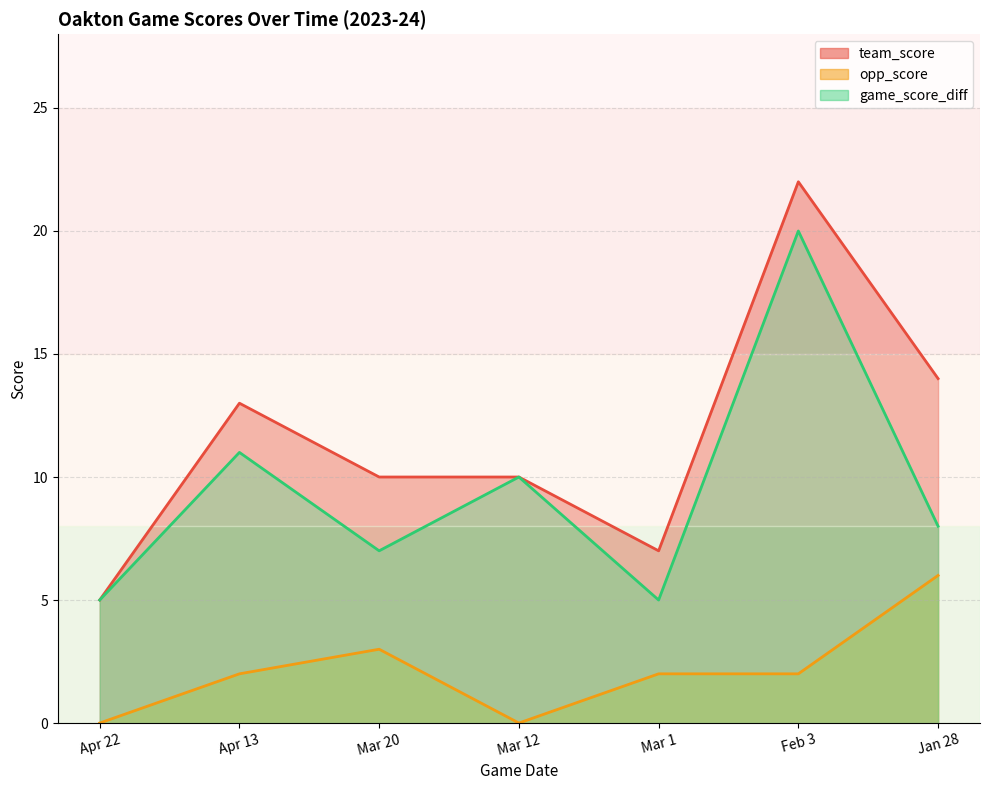

True or false: opp_score has more than 2 interior local peaks.

False